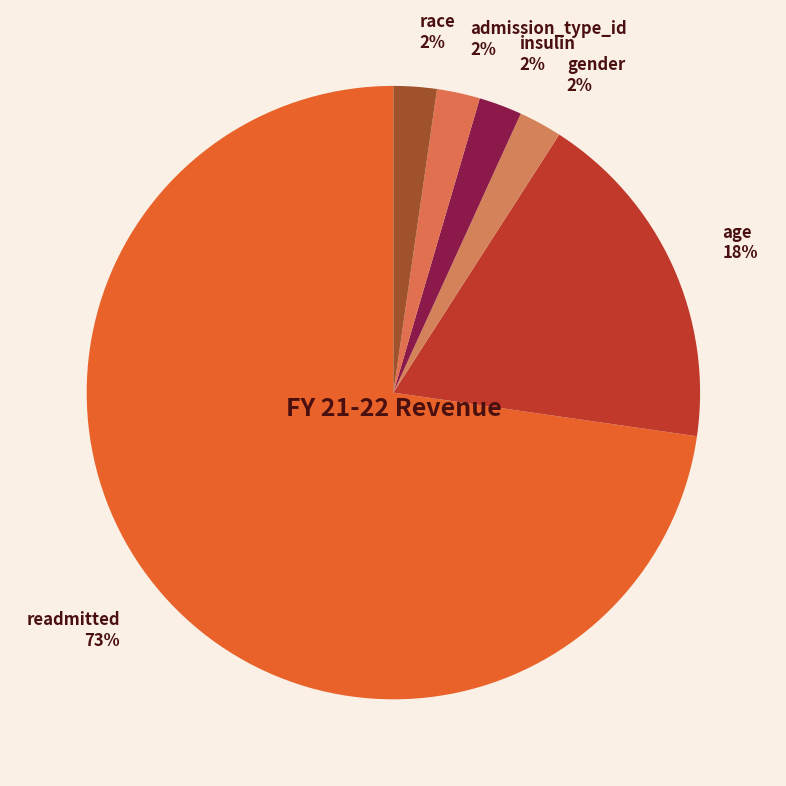

Is it true that gender is 2% of the pie?

True